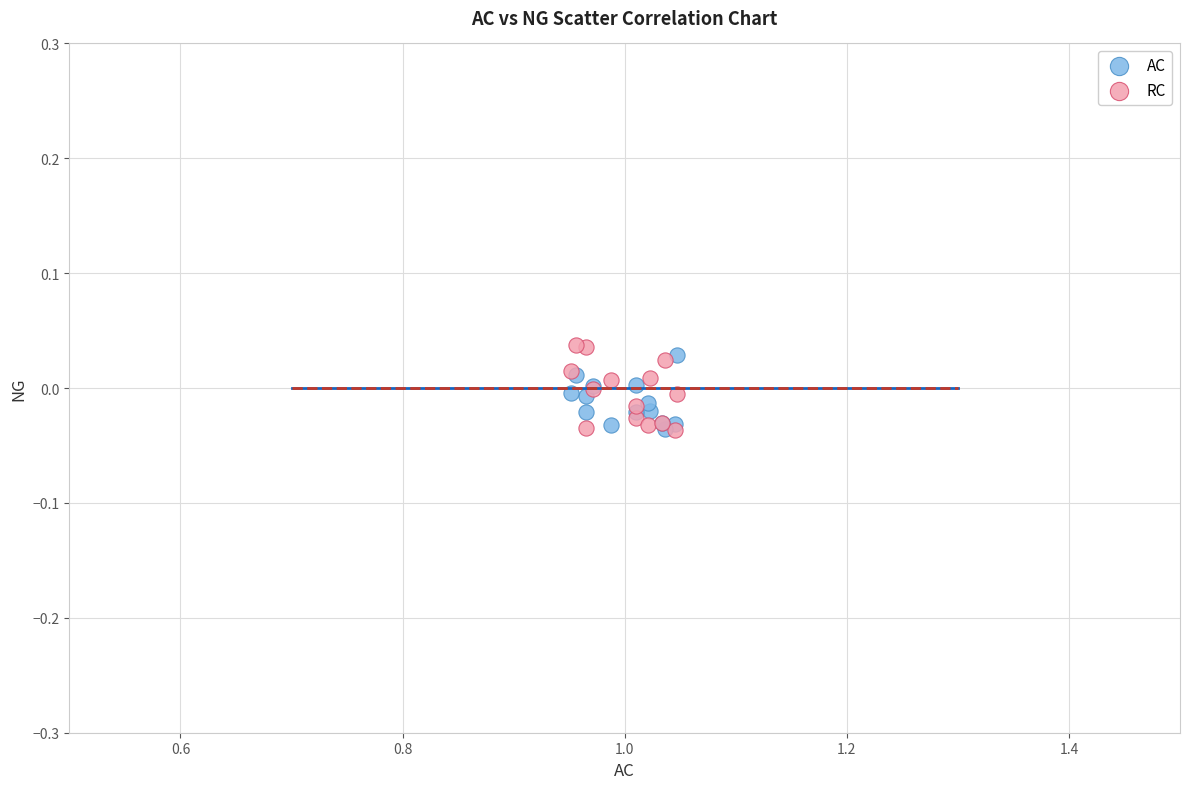

Which series contains the highest Y value?

RC